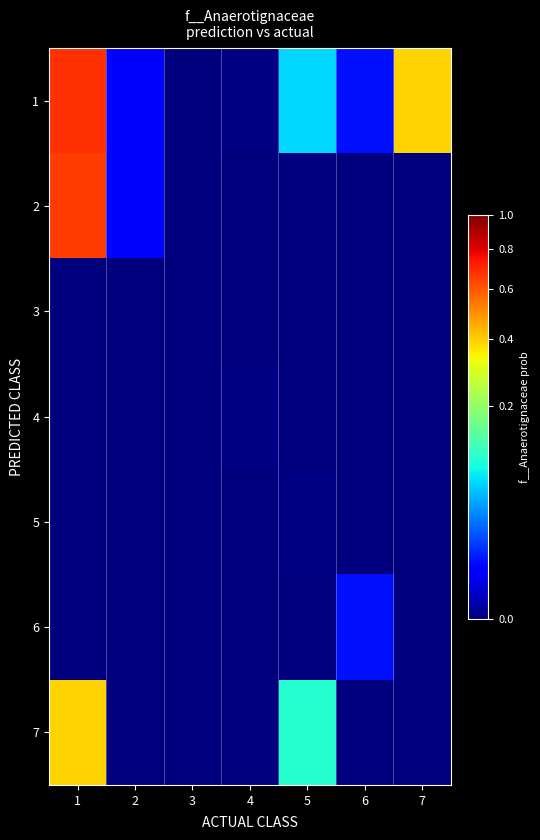

At how many categories does at least one series exceed 0?

7